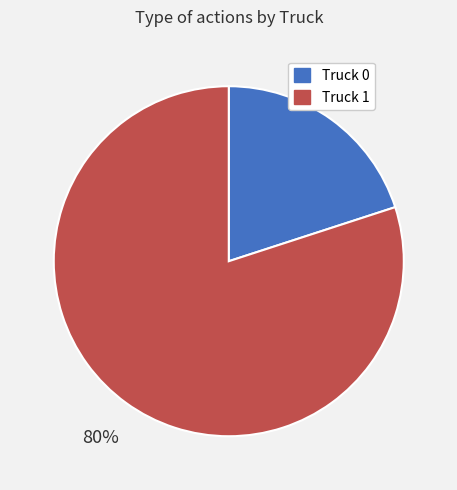

Combined, do Truck 1 and Truck 0 account for over 50%?

Yes